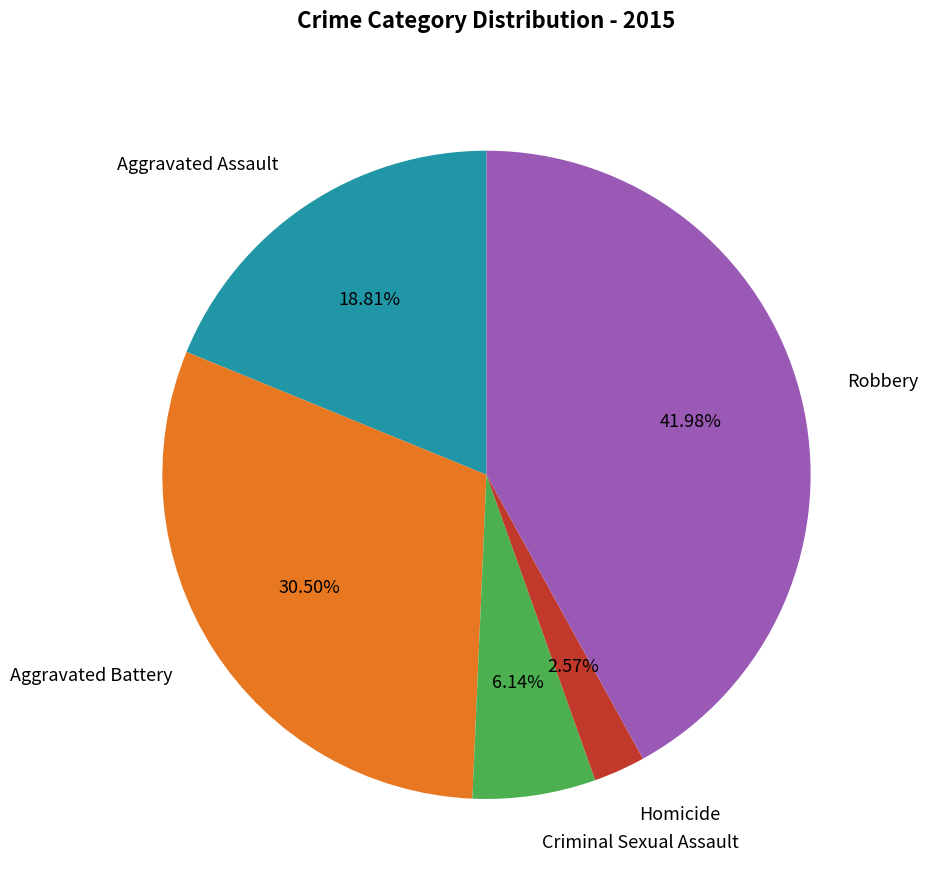

The Aggravated Battery slice represents 19% of the pie. True or false?

False